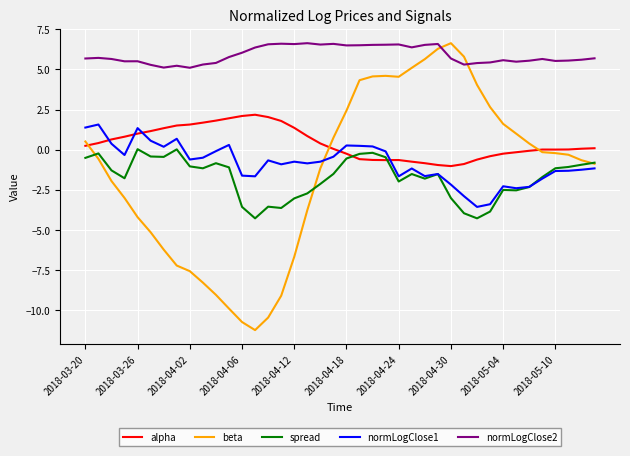

Which series has the largest total across all categories?

normLogClose2